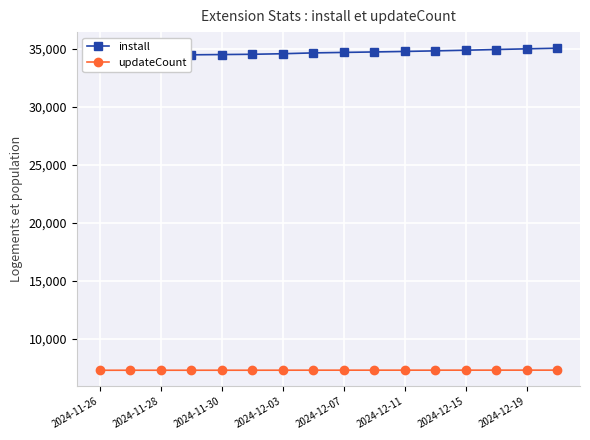

What is the total value across all series at 11?

42111